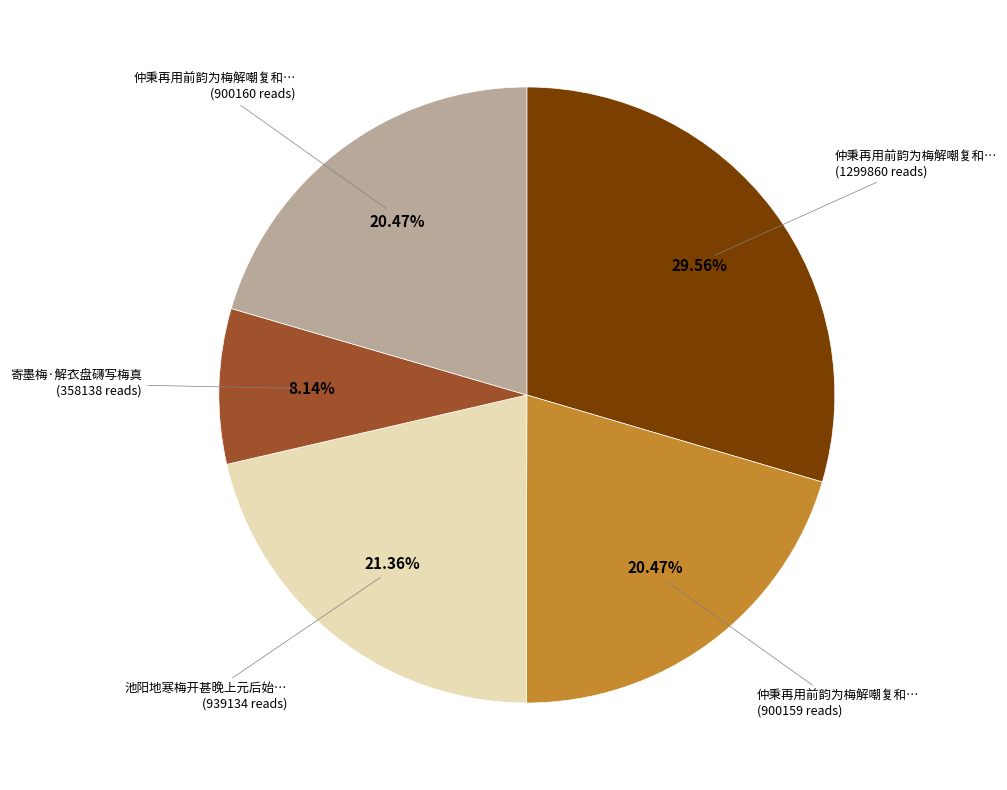

Is there a majority slice in this chart?

No